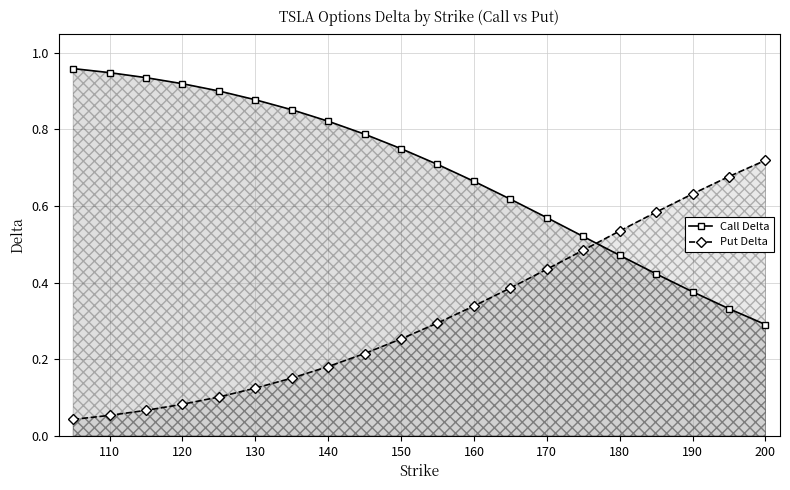

How many times do Call Delta and Put Delta cross each other?

1